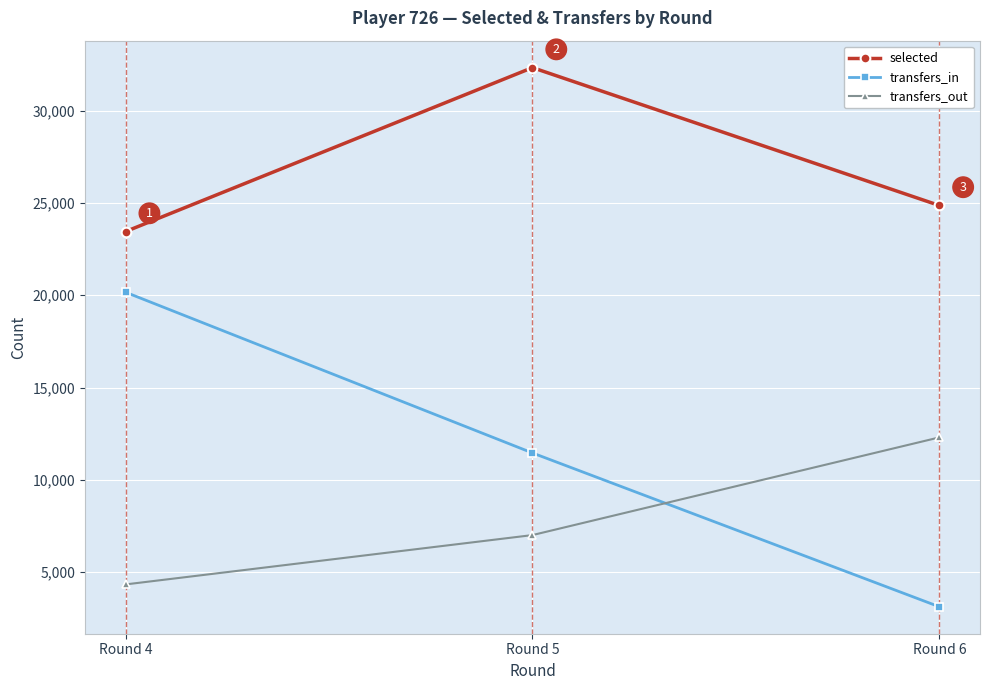

Between Round 4 and Round 6, which series saw the biggest shift?

transfers_in